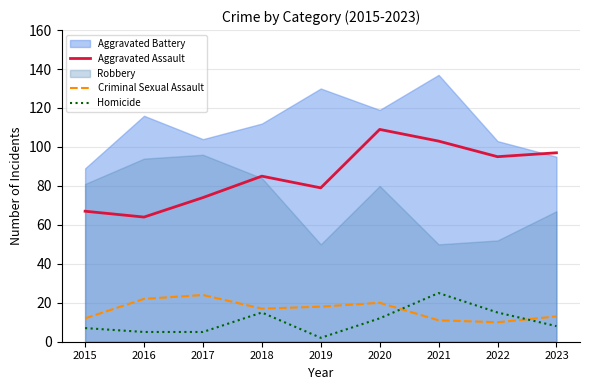

The value of Aggravated Assault at 2017 is 74. True or false?

True